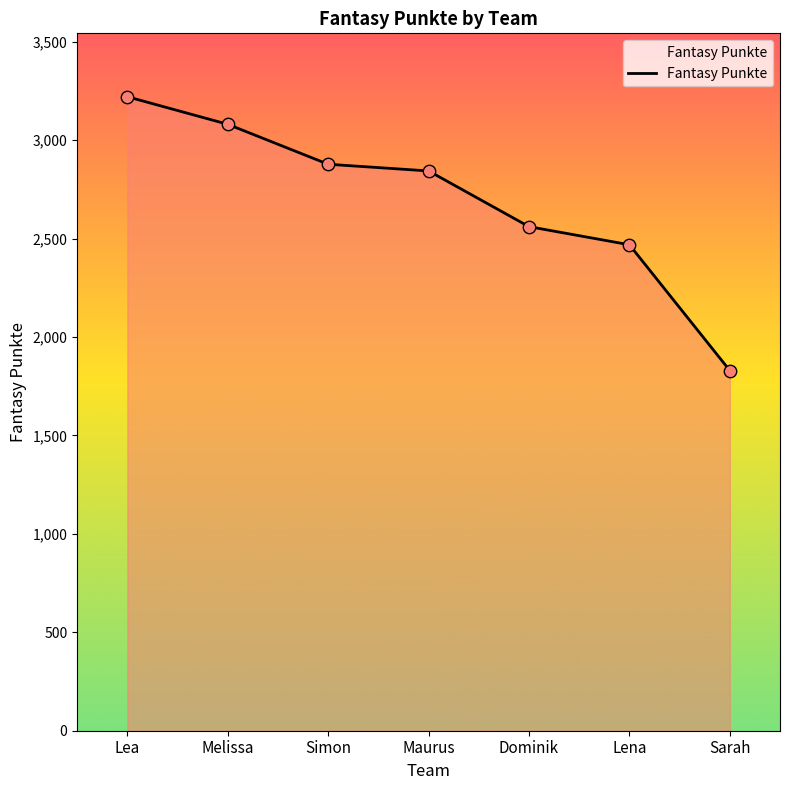

Which has a higher value, Lea or Dominik?

Lea